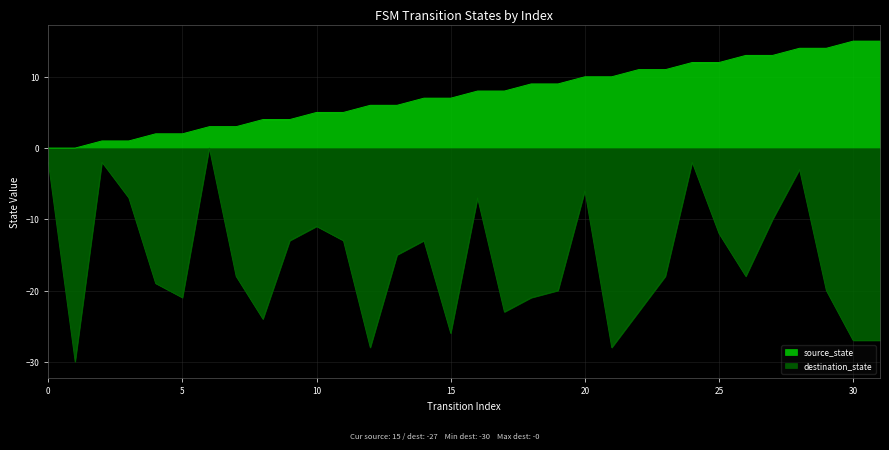

How many series are shown in this chart?

2